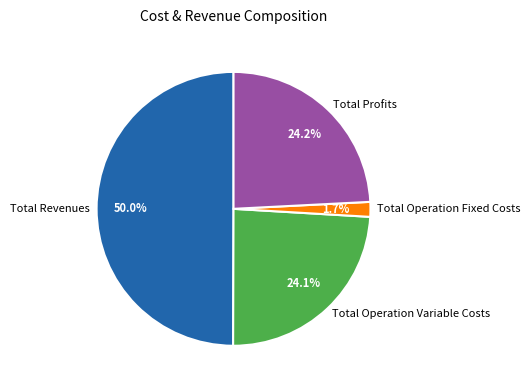

To the nearest percent, what percentage of the pie is Total Profits?

24%